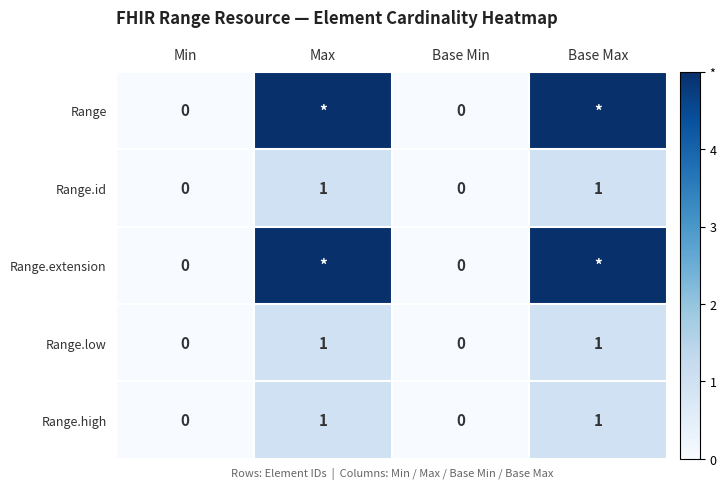

Is the value of Range.extension at Min greater than the value of Range.low at Base Max?

No